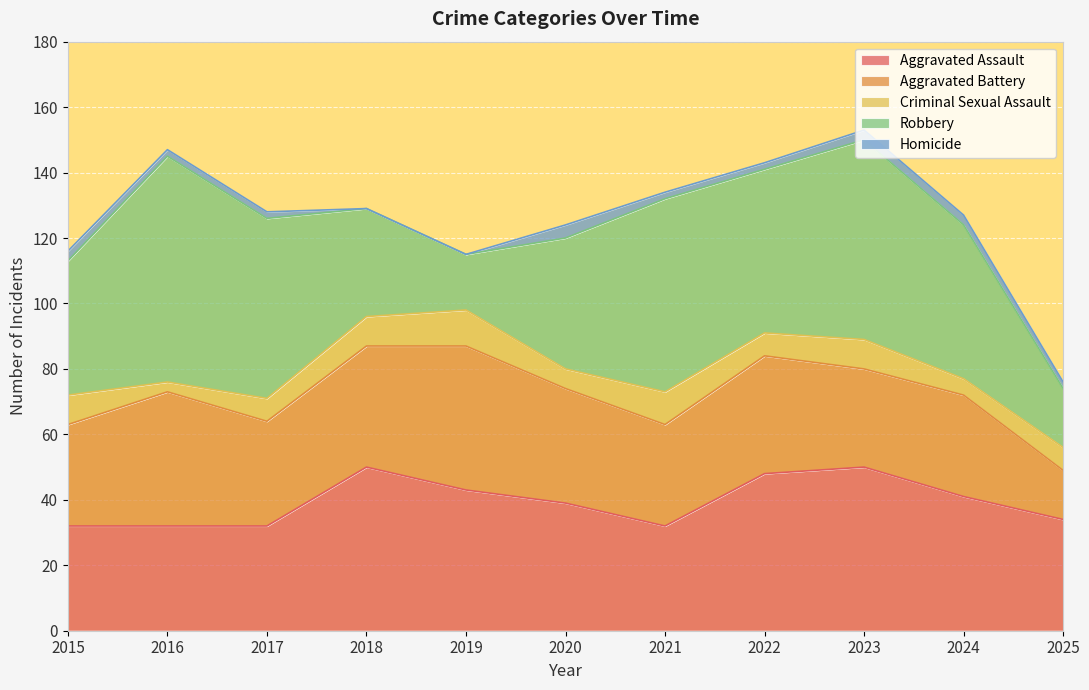

Read the Robbery value at 2018, to the nearest 10.

30